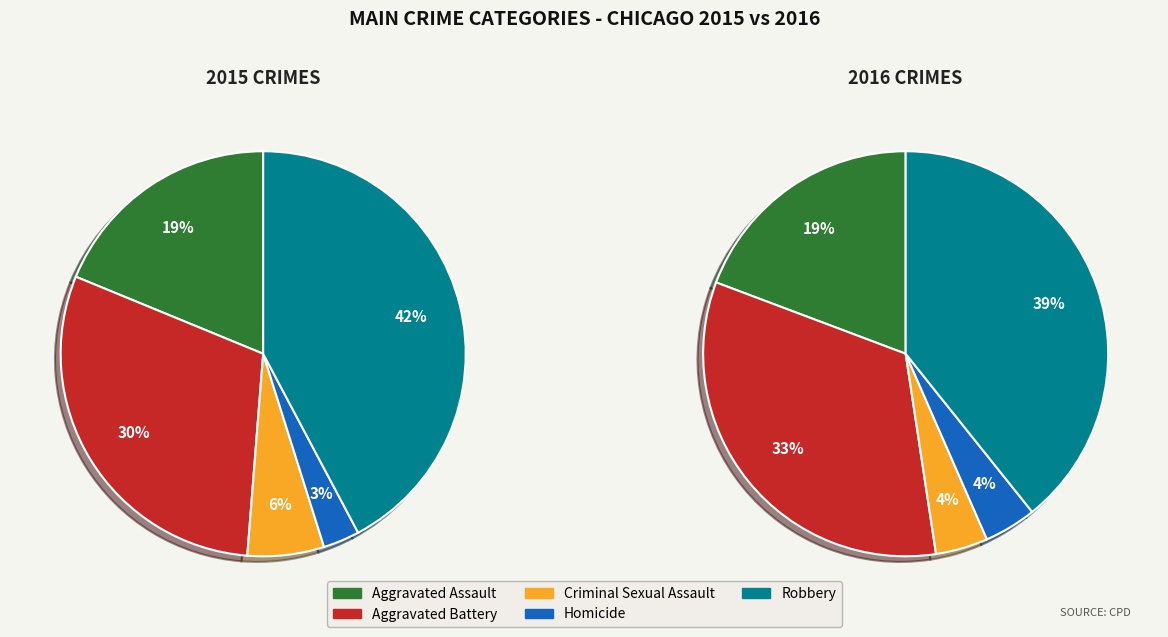

Rank the categories by value from lowest to highest.

Homicide, Criminal Sexual Assault, Aggravated Assault, Aggravated Battery, Robbery